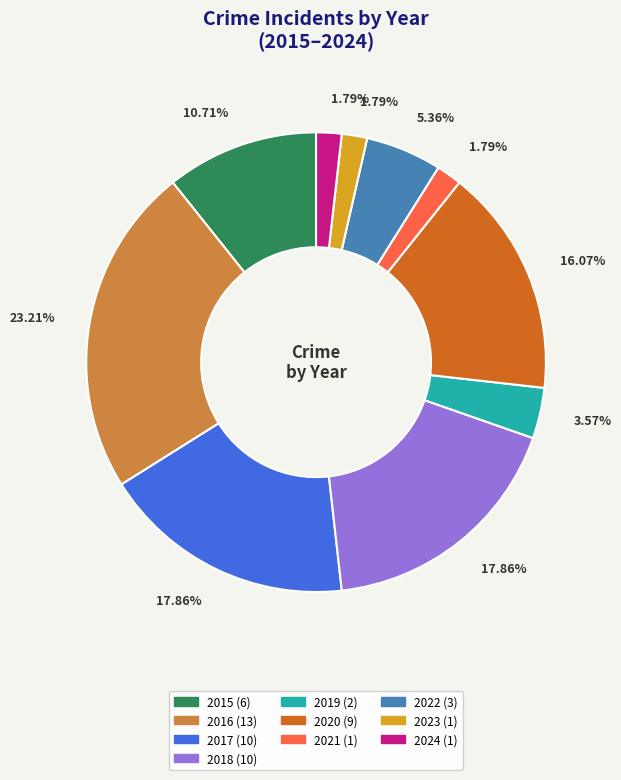

Is there any slice that represents more than half of the pie?

No